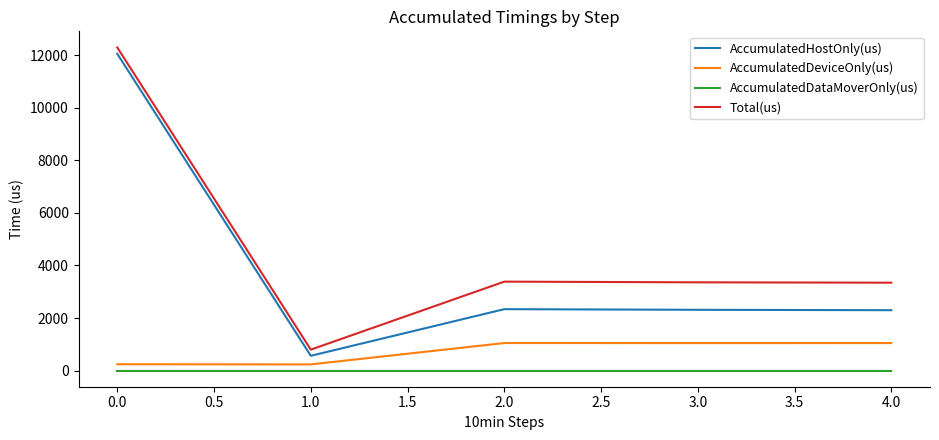

Is the value of Total(us) at 1.0 greater than the value of AccumulatedDeviceOnly(us) at 1.0?

Yes